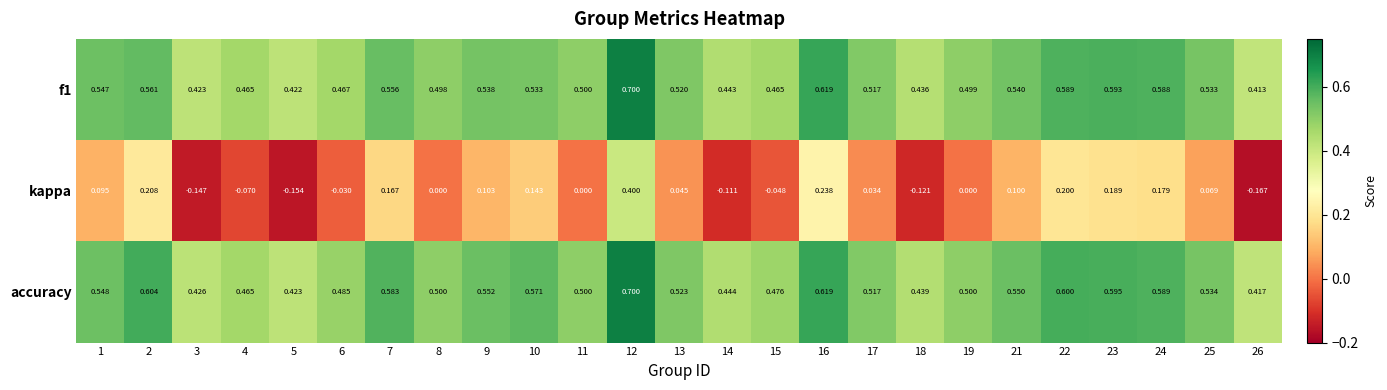

Between 12 and 16, which series saw the biggest shift?

kappa